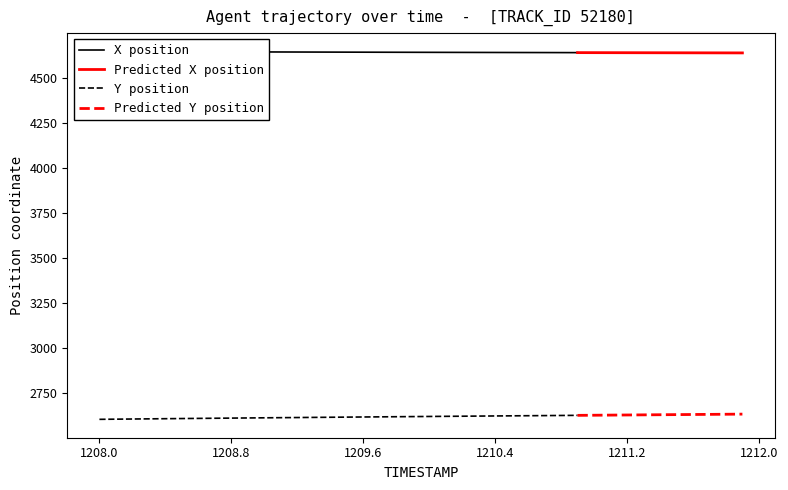

What is the lowest value of the Predicted X position series?

4636.5